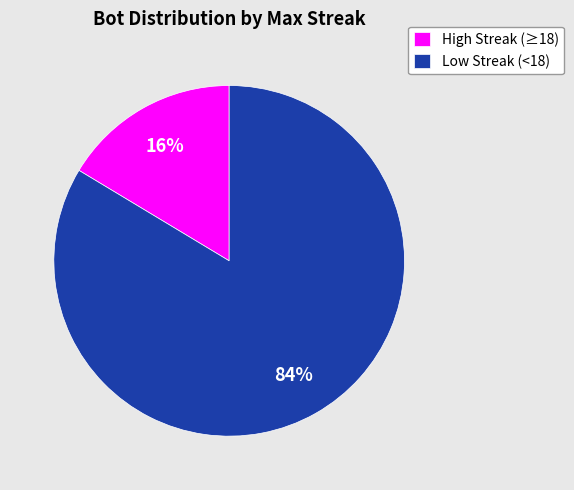

The Low Streak (<18) slice represents 84% of the pie. True or false?

True